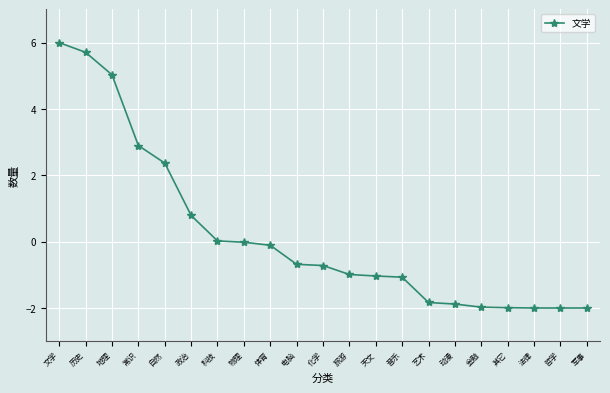

What is the value of the 11th point from the left?

-0.7